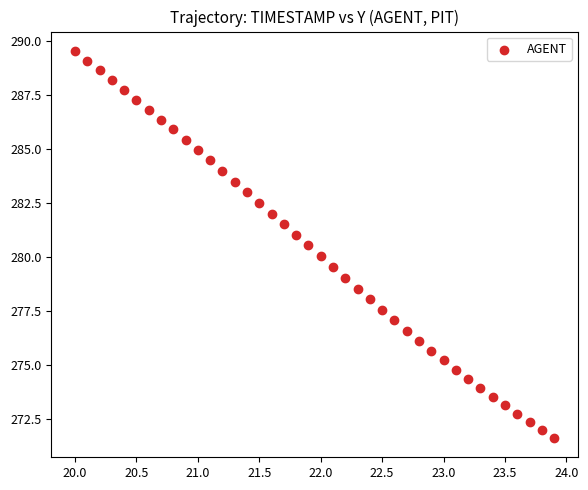

What is the range of Y values (max minus min)?

17.9